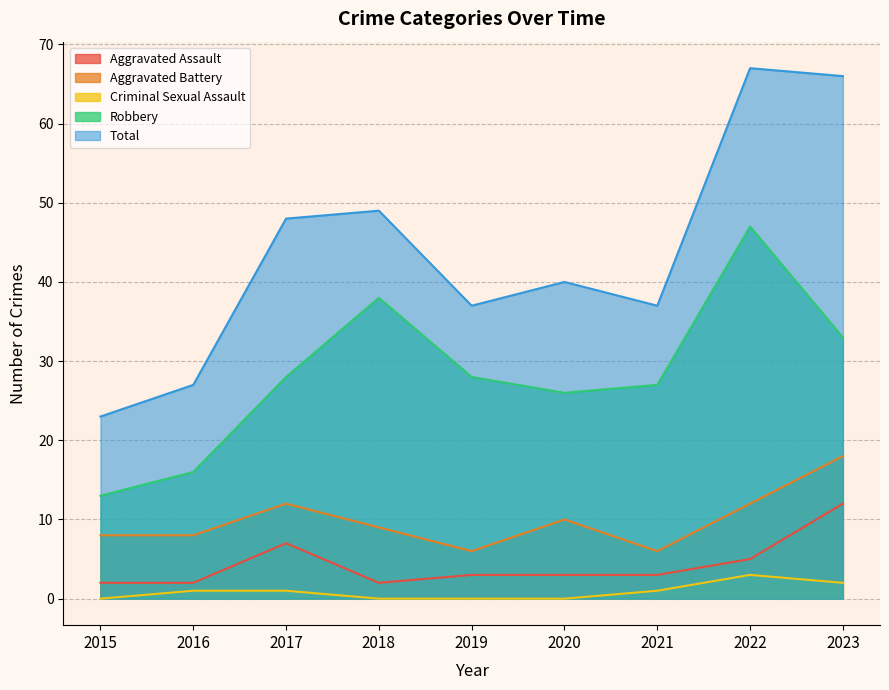

True or false: Aggravated Assault and Total intersect in this chart.

False